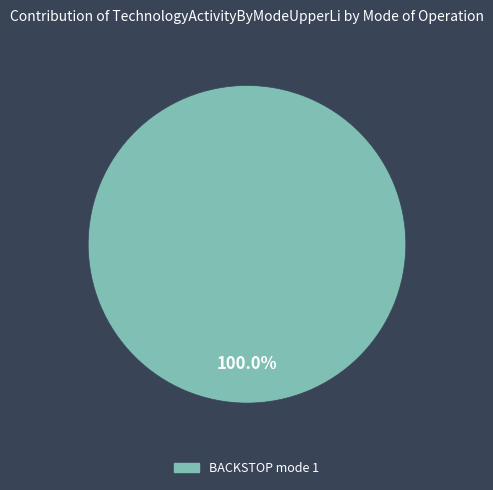

Does any single category account for the majority?

Yes